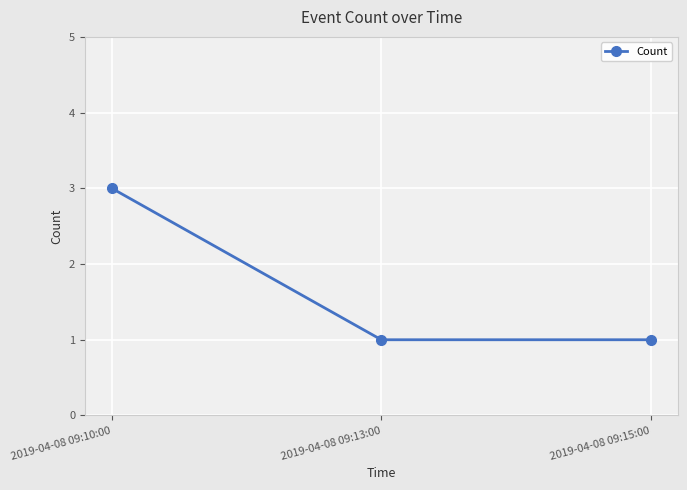

What is the approximate value at 2019-04-08 09:13:00?

1